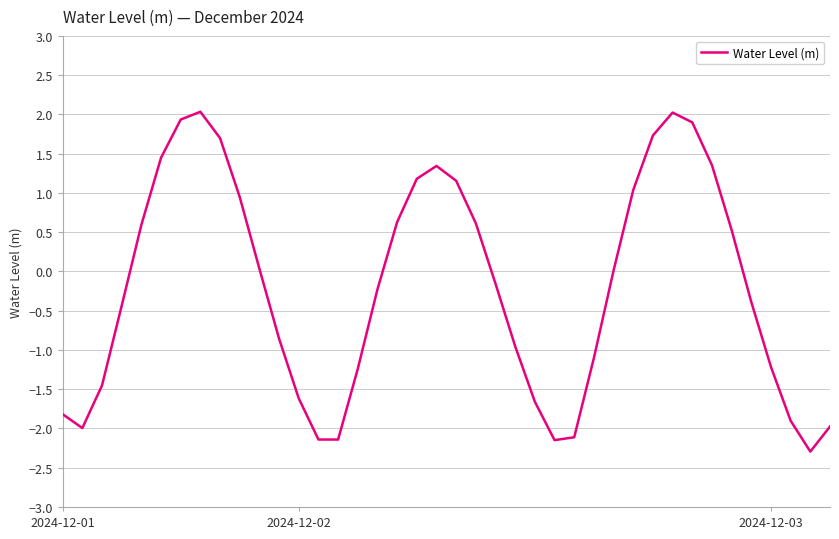

What is the sum of all values?

-7.6